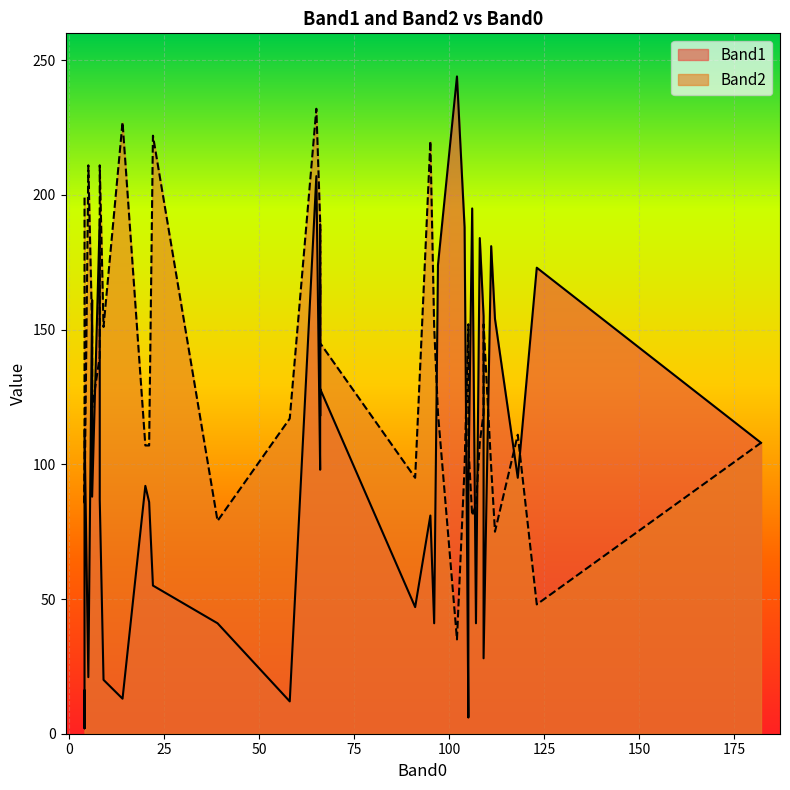

List the labels in order of Band2 value, smallest first.

102, 123, 112, 39, 106, 4, 107, 91, 104, 111, 20, 21, 105, 182, 108, 118, 58, 109, 97, 6, 8, 66, 6, 6, 9, 96, 105, 109, 4, 66, 66, 66, 66, 4, 5, 8, 95, 22, 14, 65